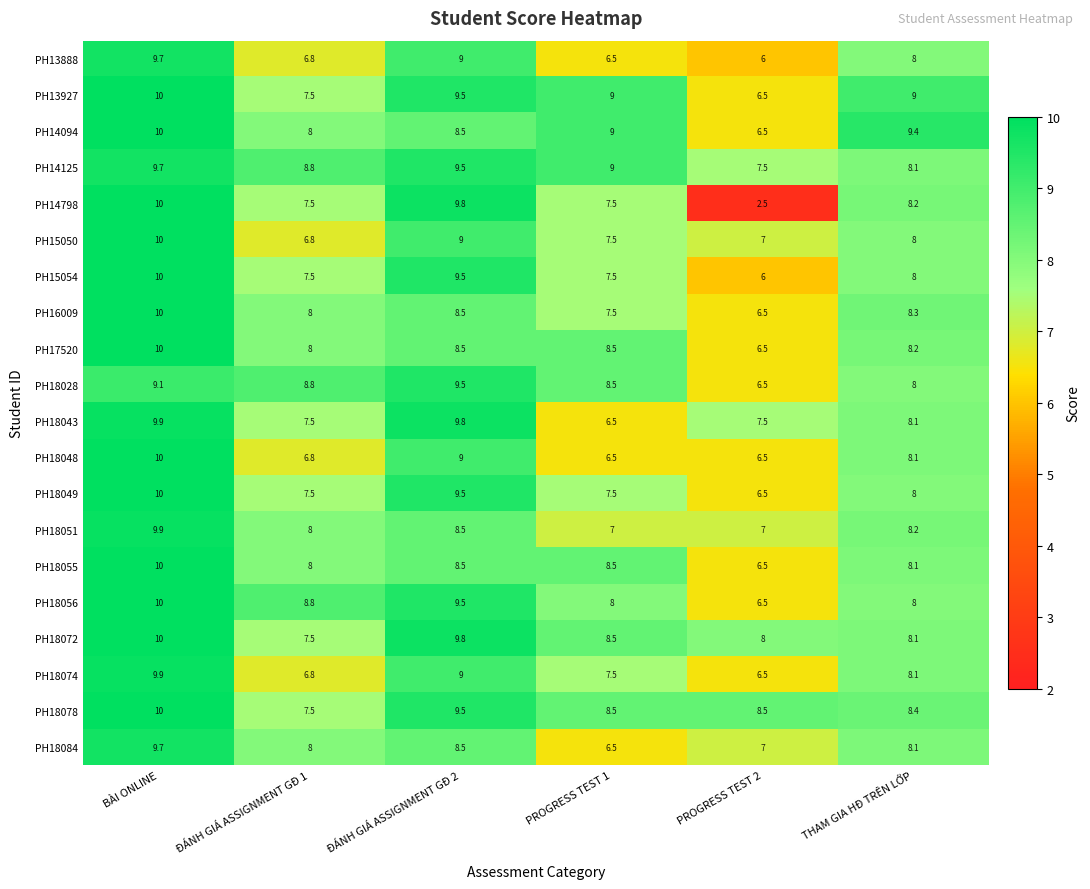

At how many categories does at least one series exceed 4?

6